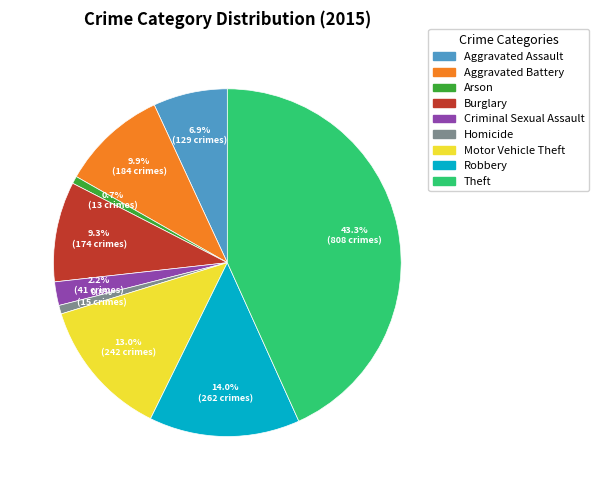

What is the largest slice in the pie chart?

Theft